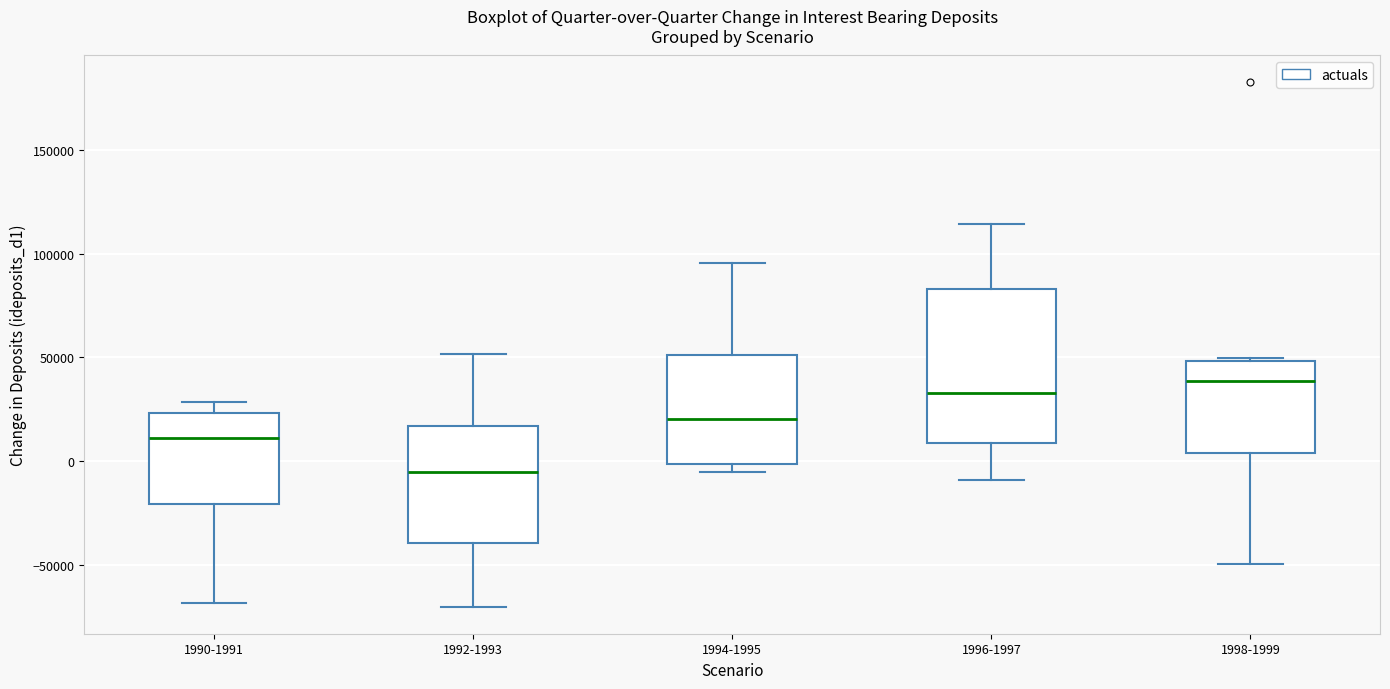

Where does the median line of the box for 1998-1999 sit on the y-axis? The values are not printed on the chart, so give them approximately, as read against the axis.

40000